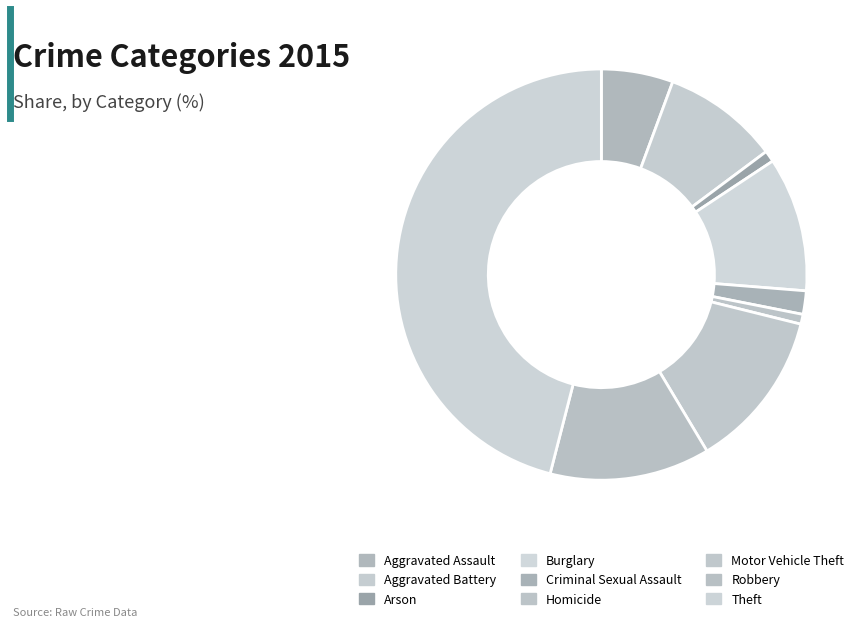

How many segments does this pie chart have?

9